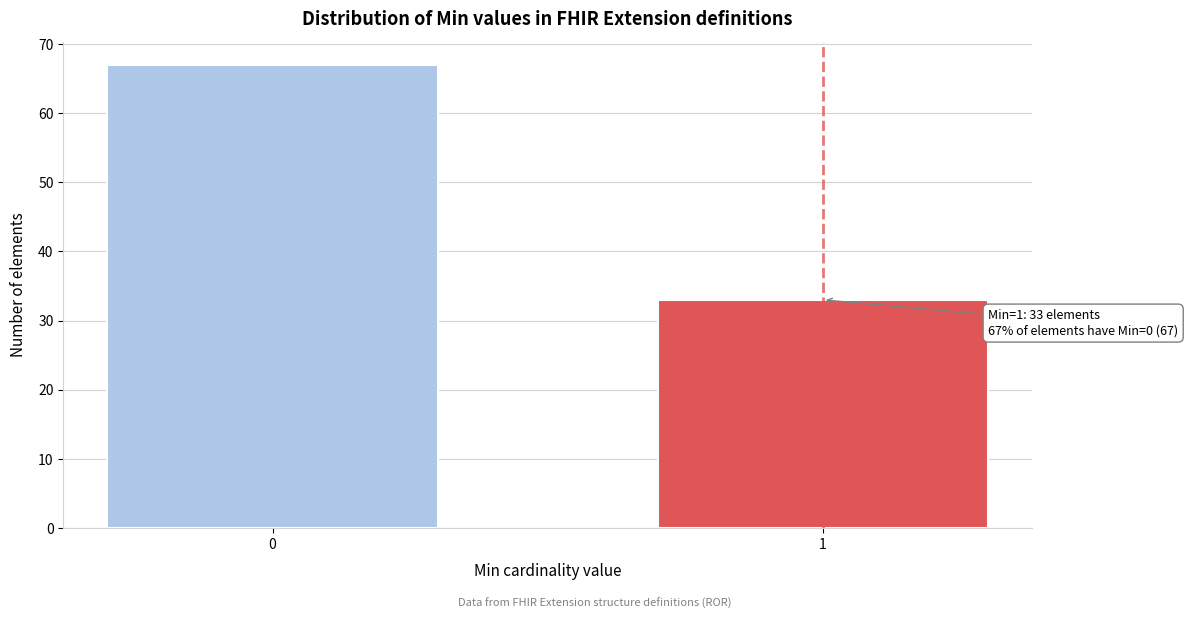

Reading left to right, what are all the values shown in this chart?

67	33